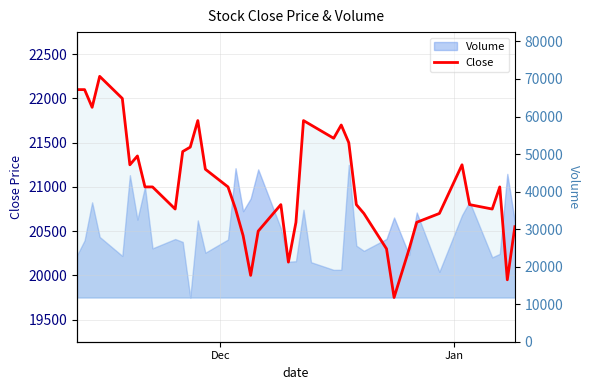

Reading left to right, list all the values displayed in this chart.

22100	22100	21900	22250	22000	21250	21350	21000	21000	20750	21400	21450	21750	21200	21000	20750	20450	20000	20500	20800	20150	20600	21750	21700	21550	21700	21500	20800	20700	20300	19750	20300	20600	20700	21250	20800	20750	21000	19950	20550